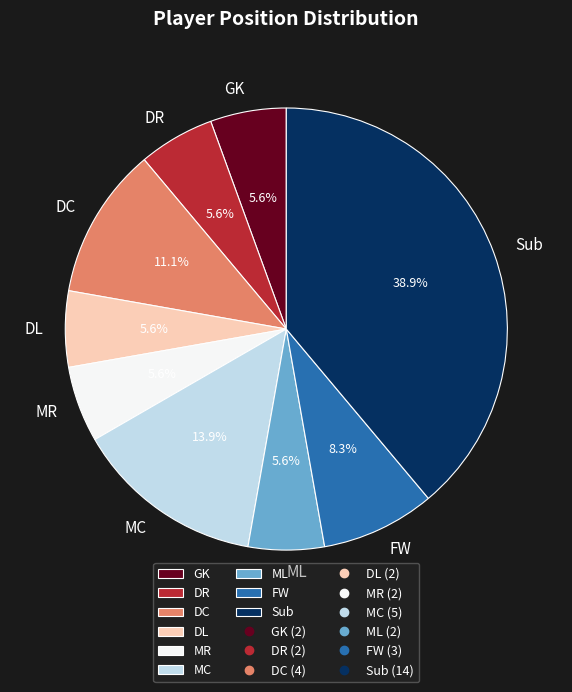

Which category has the biggest portion of the pie?

Sub